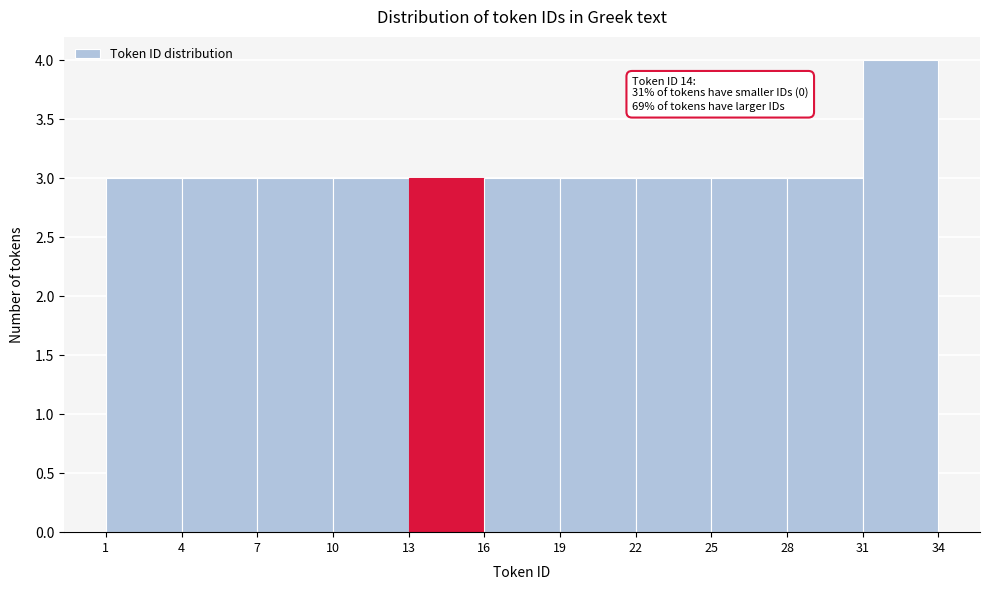

Over which range of the x-axis is the bar tallest?

31 to 34